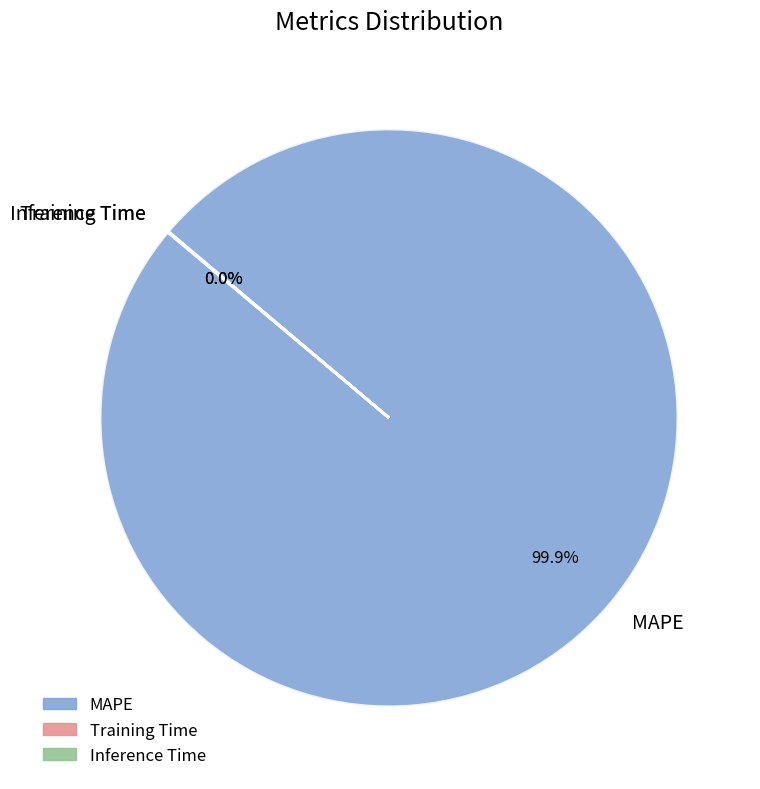

What is the majority slice?

MAPE